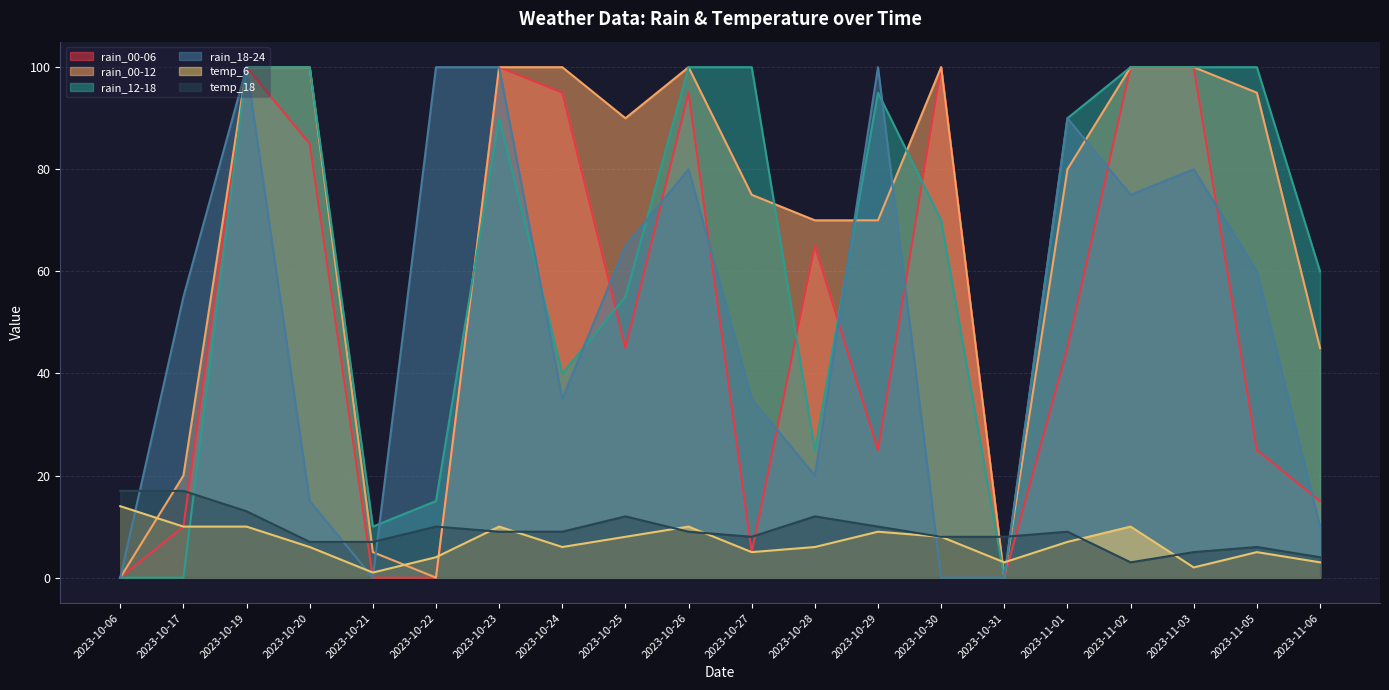

Where does the rain_18-24 series first go above 60?

2023-10-19